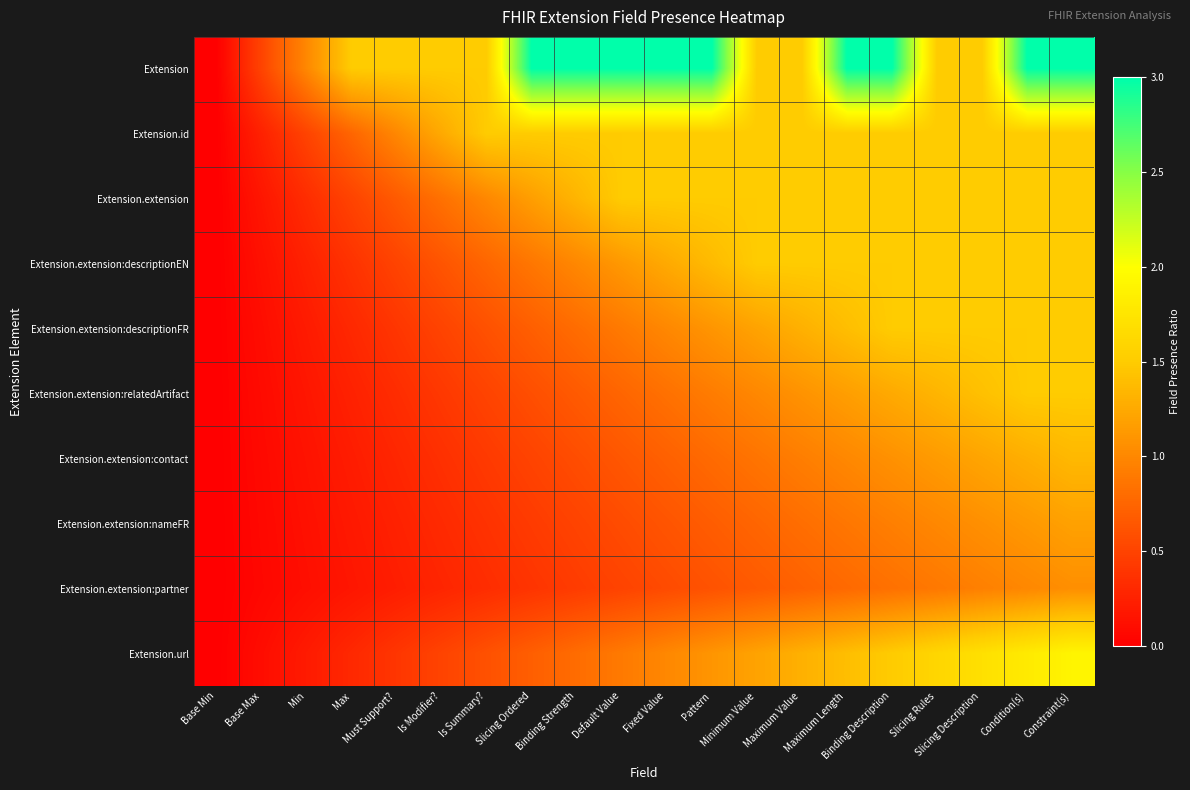

At how many categories does at least one series exceed 1?

17